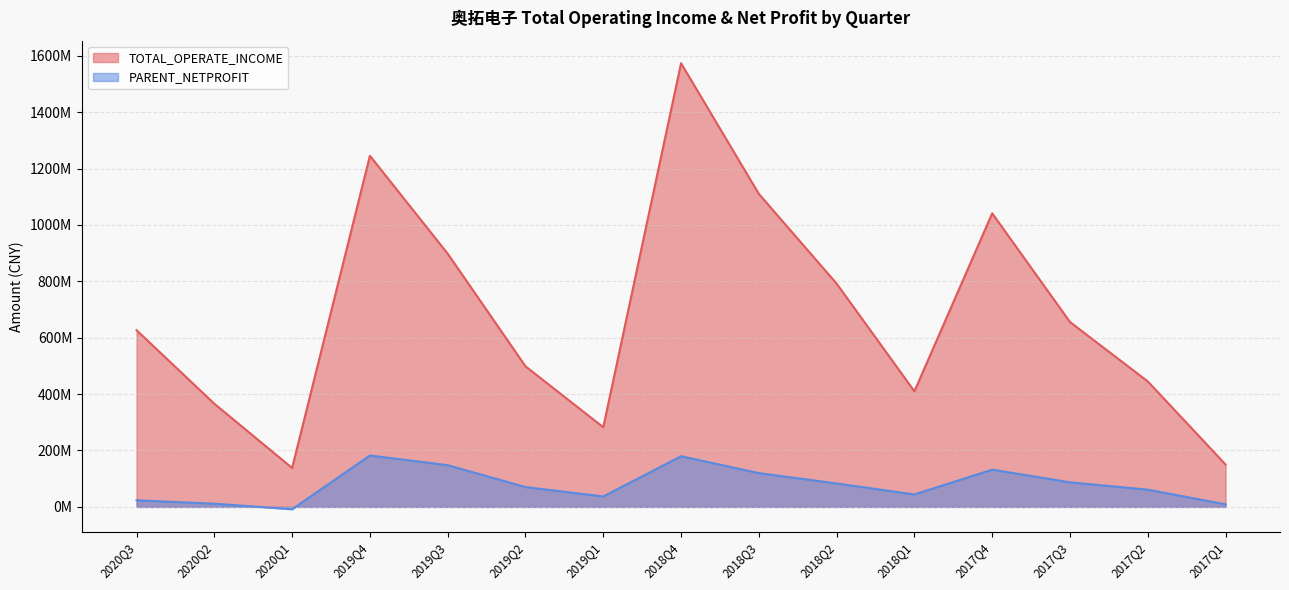

At which label is PARENT_NETPROFIT closest to 86920645?

2017Q3